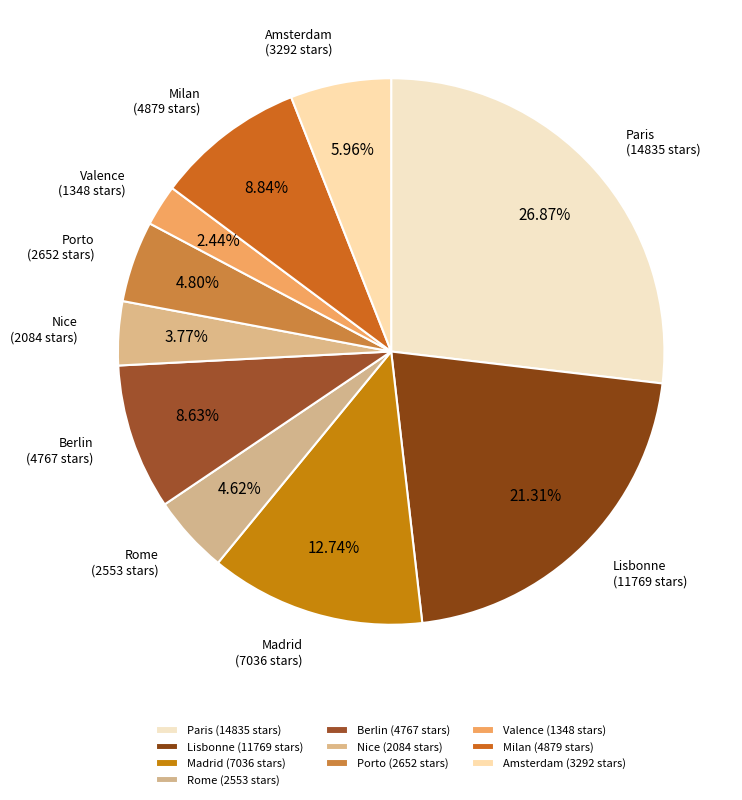

Count the number of slices in the pie.

10